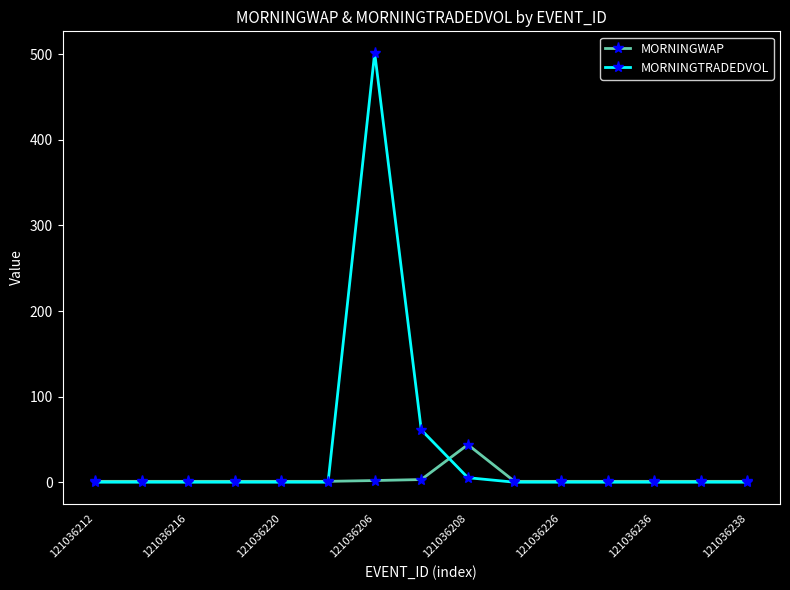

Which series has the widest spread of values?

MORNINGTRADEDVOL